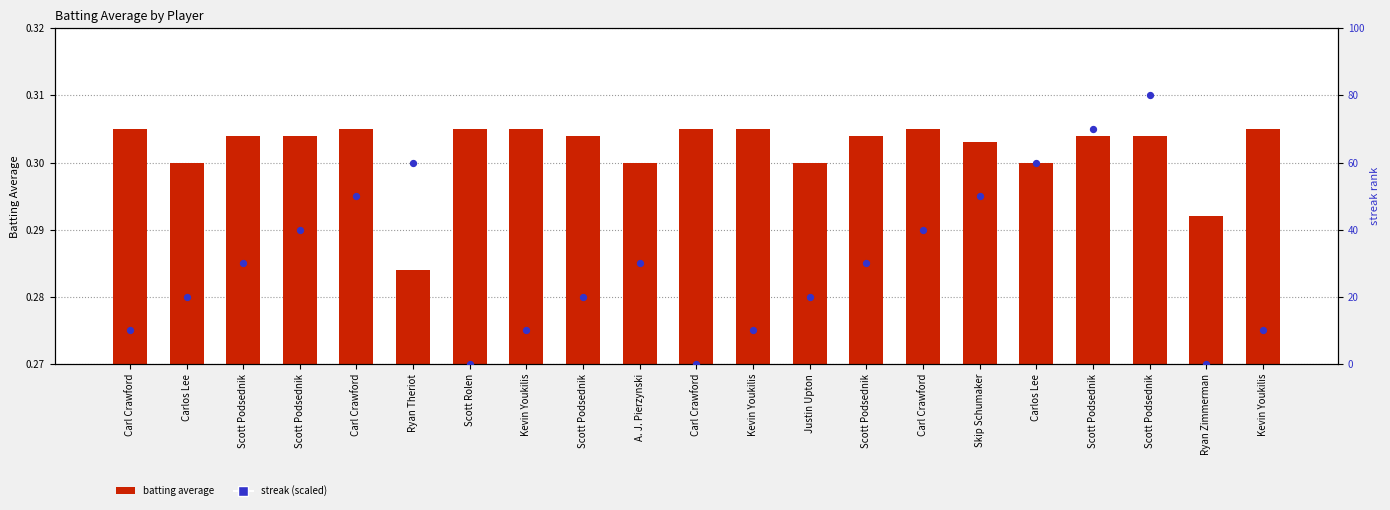

What is the total value across all series at A. J. Pierzynski?

30.3